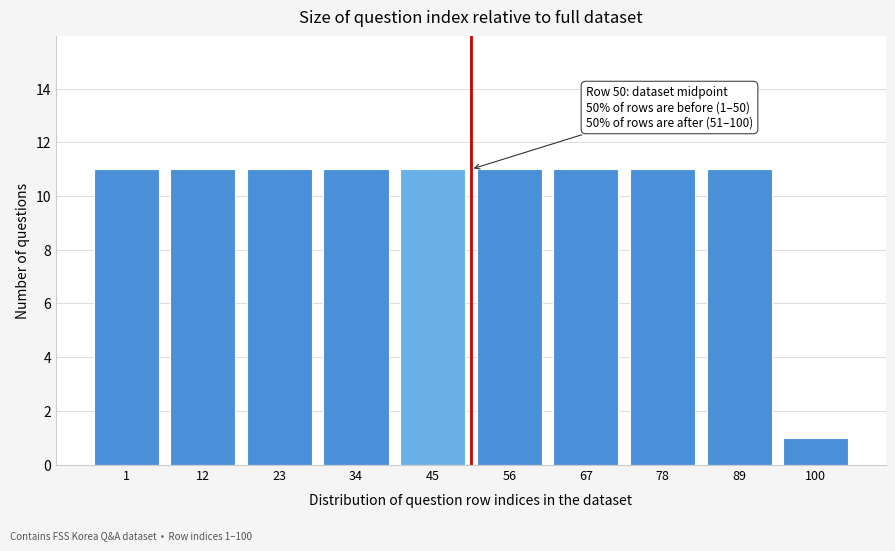

Reading left to right, list all the values displayed in this chart.

1=11	12=11	23=11	34=11	45=11	56=11	67=11	78=11	89=11	100=1